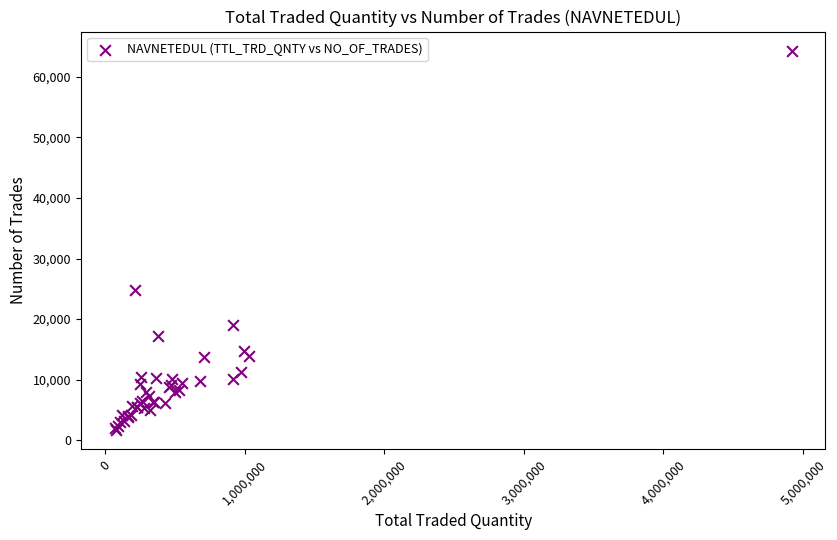

What Y value in the scatter plot is closest to 33012?

24781